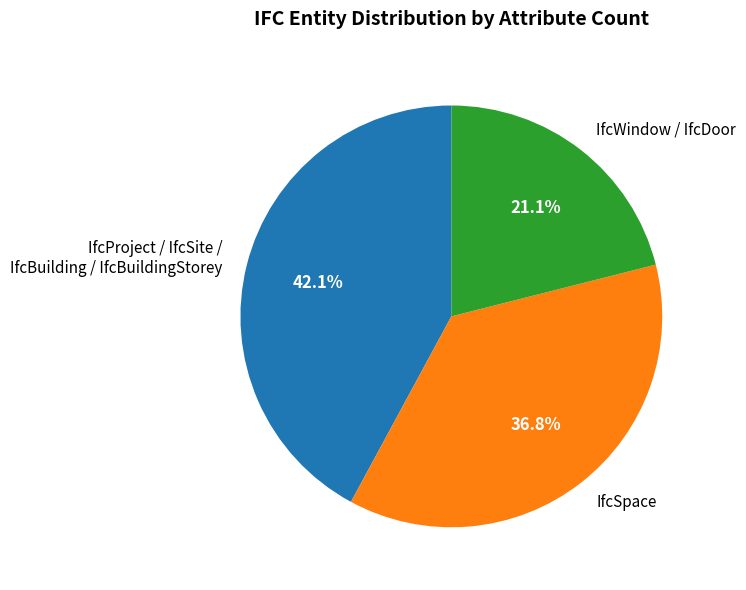

Does IfcSpace account for over 50% of the chart?

No